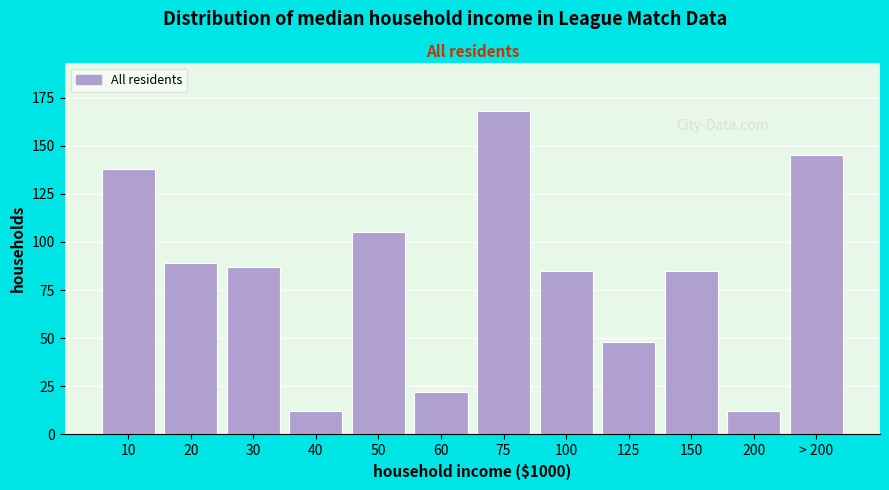

Reading left to right, what are all the values shown in this chart?

10=138	20=89	30=87	40=12	50=105	60=22	75=168	100=85	125=48	150=85	200=12	> 200=145